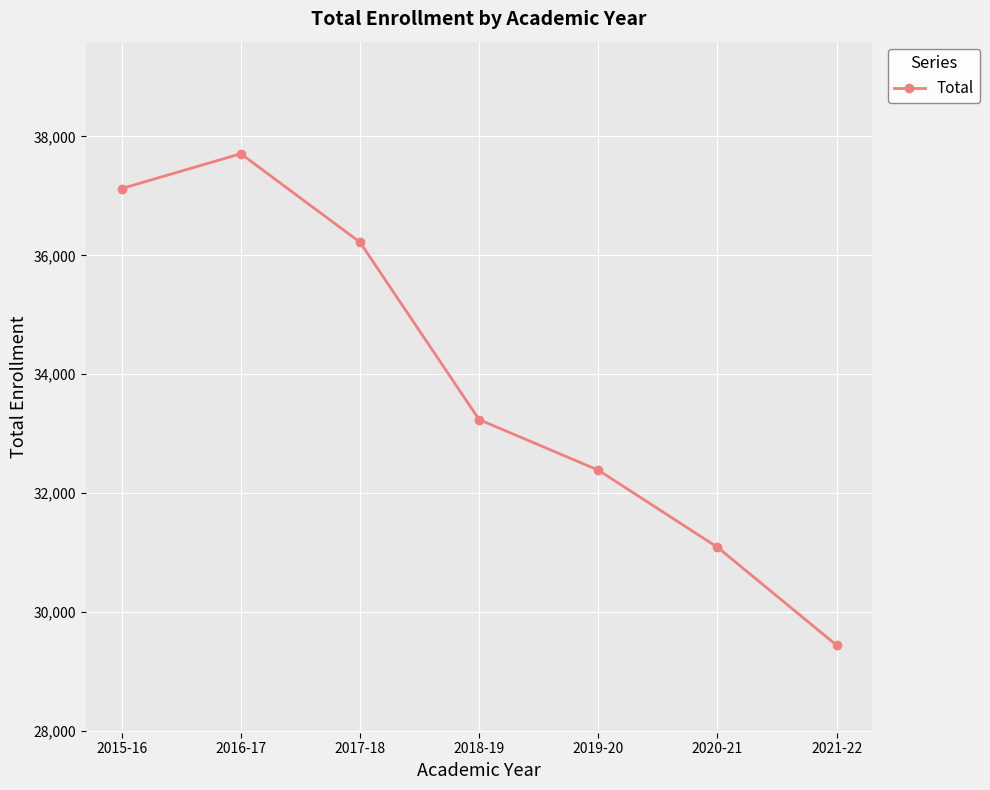

List the labels in order of value, largest first.

2016-17, 2015-16, 2017-18, 2018-19, 2019-20, 2020-21, 2021-22